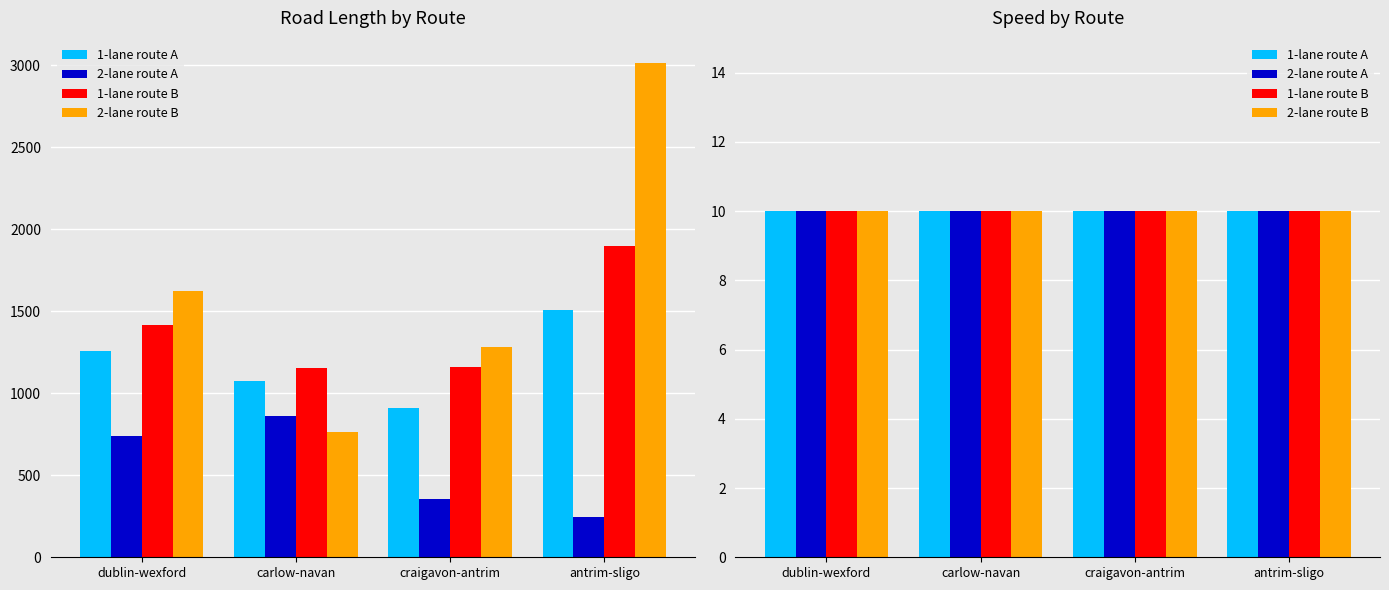

At which label is avg_length_1lane closest to 1208?

dublin-wexford